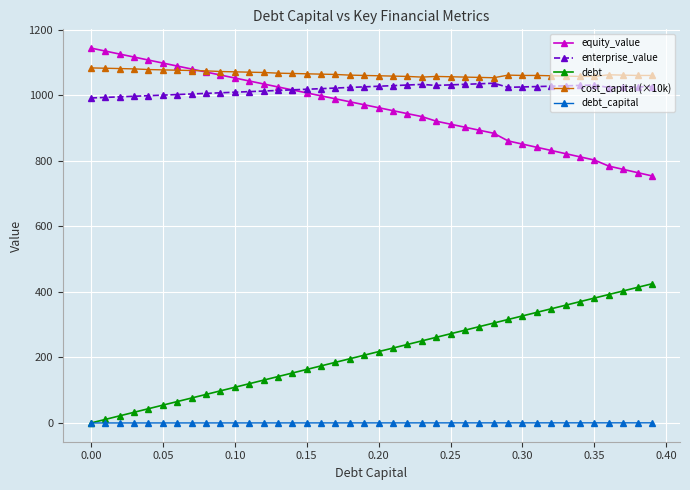

What is the value of the equity_value point at the 40th from the left?

753.6